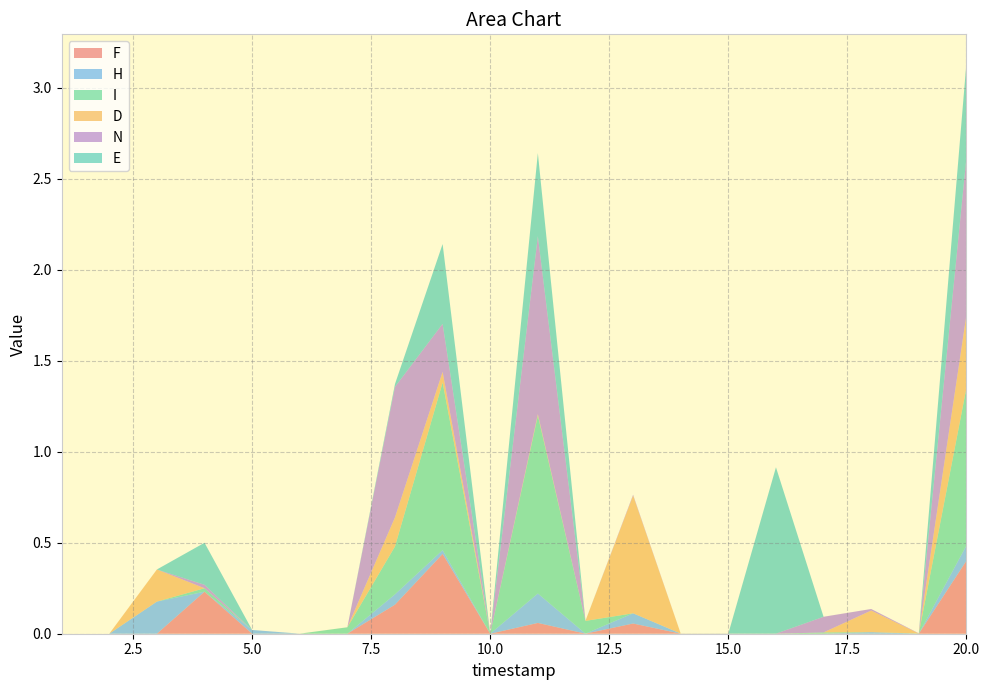

Reading right to left, extract all data points from this chart.

F: 0.4	0.0	0.0	0.0	0.0	0.0	0.0	0.1	0.0	0.1	0.0	0.4	0.2	0.0	0.0	0.0	0.2	0.0	0.0	0.0
H: 0.1	0.0	0.0	0.0	0.0	0.0	0.0	0.1	0.0	0.2	0.0	0.0	0.1	0.0	0.0	0.0	0.0	0.2	0.0	0.0
I: 0.9	0.0	0.0	0.0	0.0	0.0	0.0	0.0	0.1	1.0	0.0	0.9	0.3	0.0	0.0	0.0	0.0	0.0	0.0	0.0
D: 0.4	0.0	0.1	0.0	0.0	0.0	0.0	0.6	0.0	0.0	0.0	0.1	0.2	0.0	0.0	0.0	0.0	0.2	0.0	0.0
N: 0.9	0.0	0.0	0.1	0.0	0.0	0.0	0.0	0.0	1.0	0.0	0.3	0.7	0.0	0.0	0.0	0.0	0.0	0.0	0.0
E: 0.5	0.0	0.0	0.0	0.9	0.0	0.0	0.0	0.0	0.5	0.0	0.4	0.0	0.0	0.0	0.0	0.2	0.0	0.0	0.0